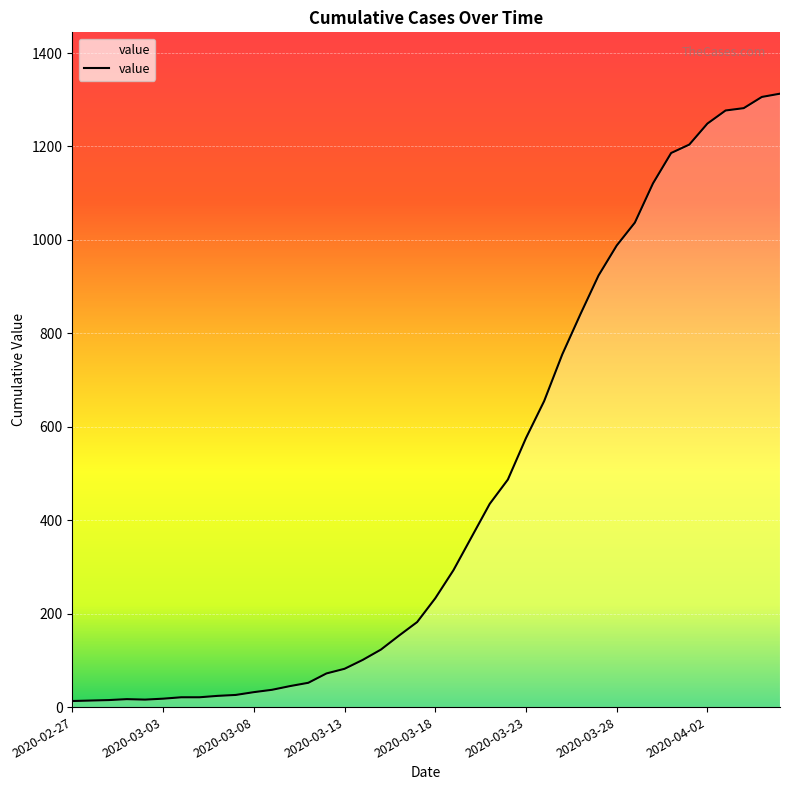

How many lines are shown in the chart?

1